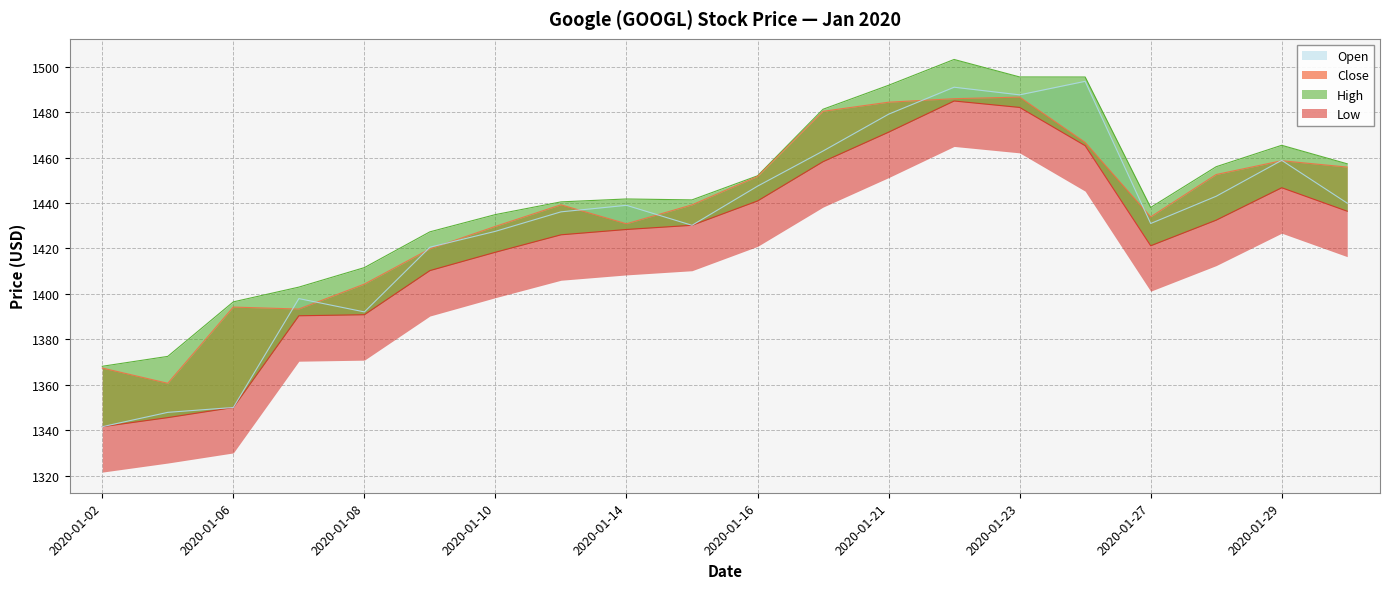

Rank the series by their maximum value, from lowest to highest.

Low, Close, Open, High